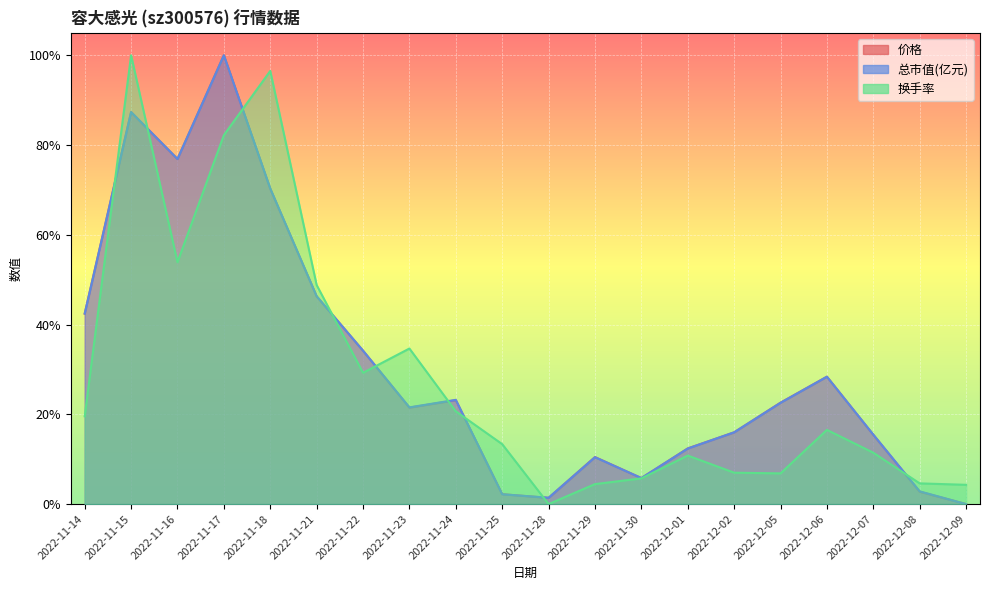

Where do 换手率 and 总市值(亿元) first cross each other?

2022-11-14 and 2022-11-15